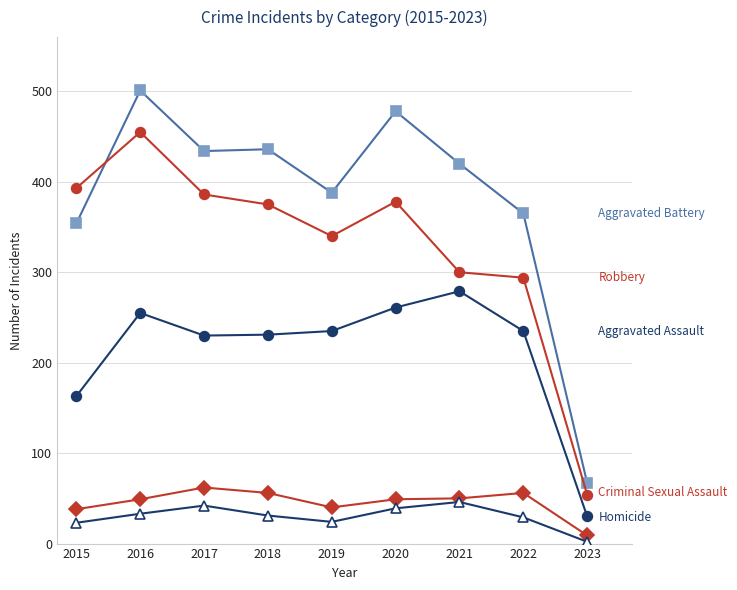

What is the total value across all series at 2021?

1095